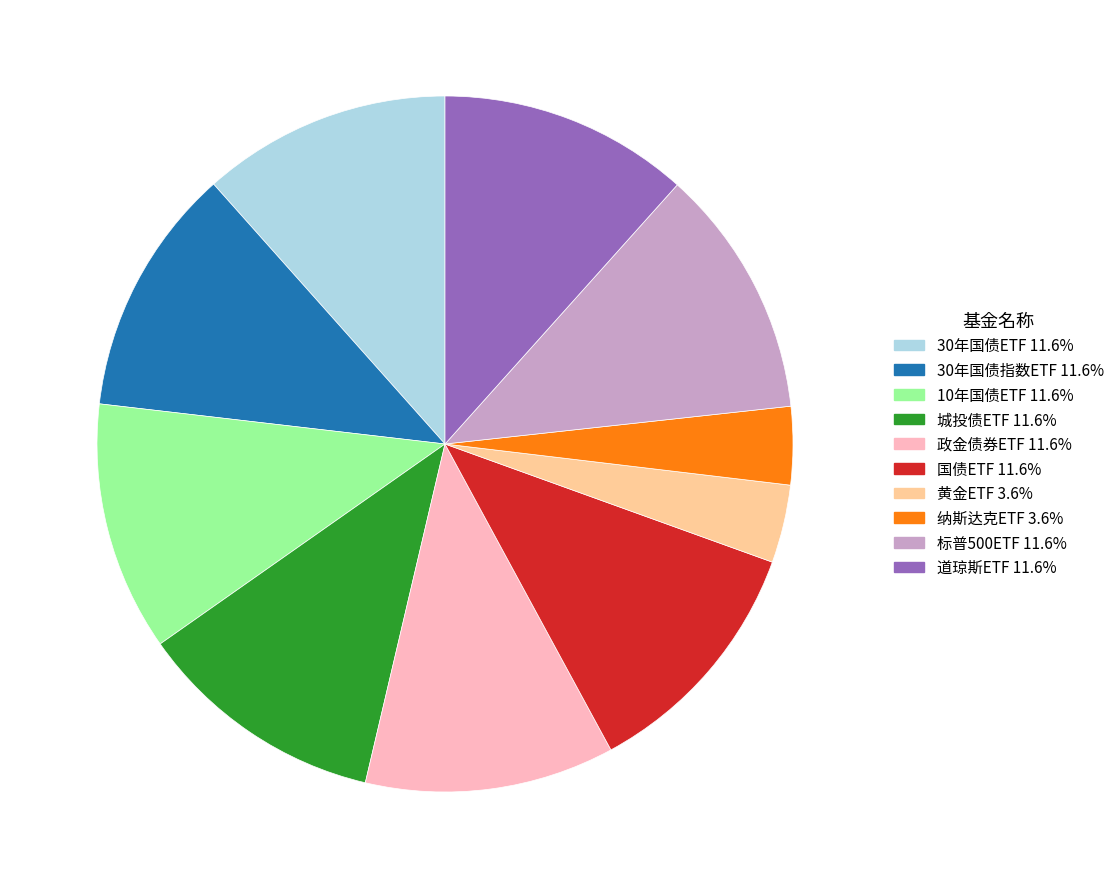

How many segments does this pie chart have?

10